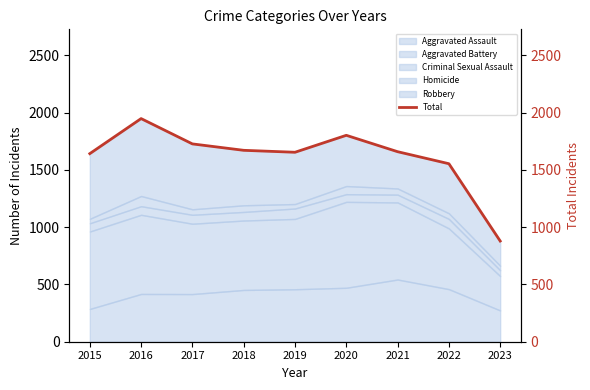

Reading left to right, what are all the values shown in this chart?

1642	1948	1727	1671	1654	1802	1659	1554	879